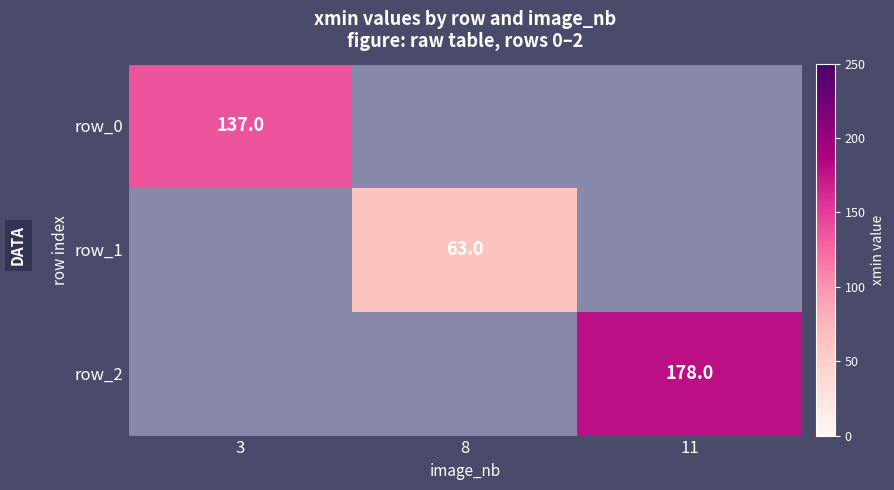

Reading left to right, list all the values displayed in this chart.

row_0: 3=137	8=0	11=0
row_1: 3=0	8=63	11=0
row_2: 3=0	8=0	11=178